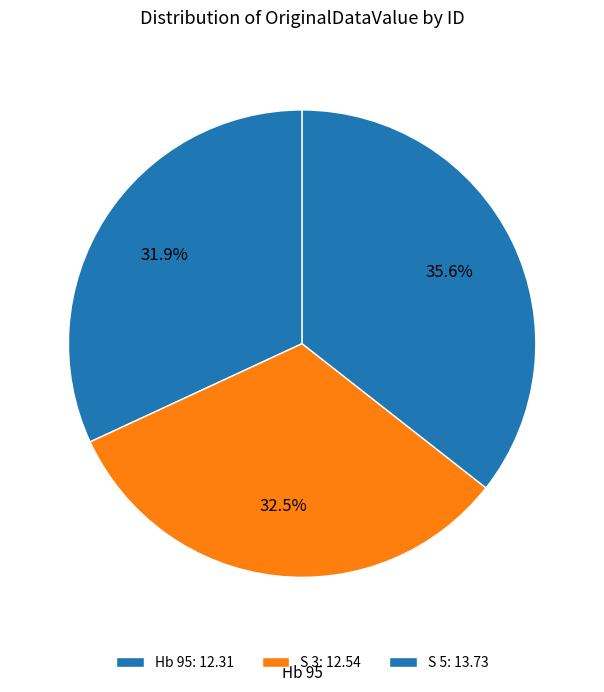

Is there a majority slice in this chart?

No